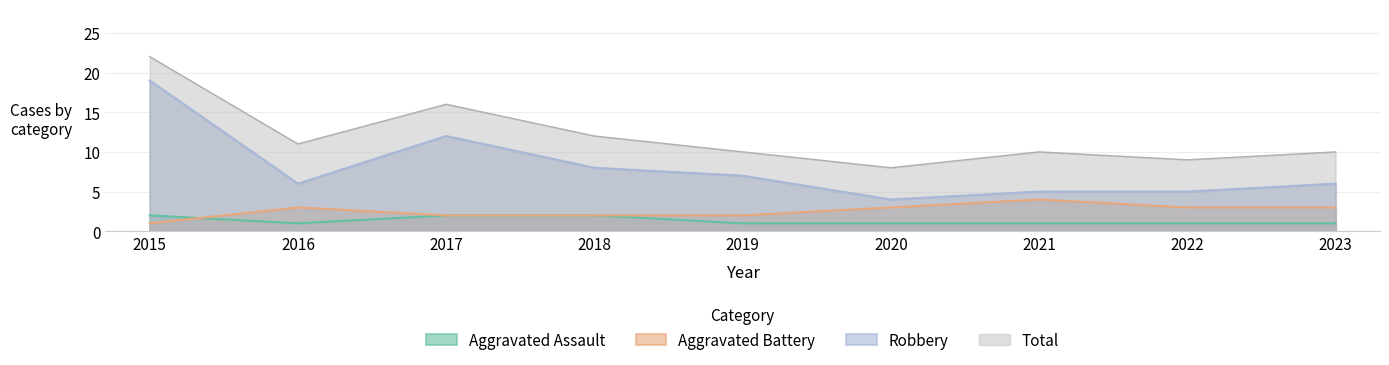

Reading right to left, what are all the values shown in this chart?

Aggravated Assault: 1	1	1	1	1	2	2	1	2
Aggravated Battery: 3	3	4	3	2	2	2	3	1
Robbery: 6	5	5	4	7	8	12	6	19
Total: 10	9	10	8	10	12	16	11	22